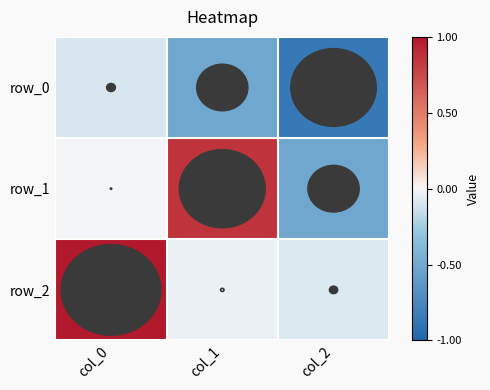

Reading left to right, what are all the values shown in this chart?

row_0: col_0=-0.1	col_1=-0.5	col_2=-0.9
row_1: col_0=-0.0	col_1=0.9	col_2=-0.5
row_2: col_0=1.0	col_1=-0.0	col_2=-0.1